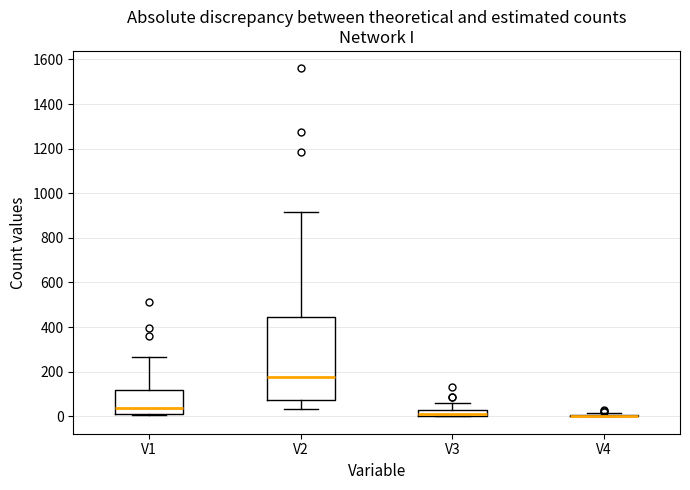

Comparing the boxes themselves (not the whiskers), which one is the tallest?

V2